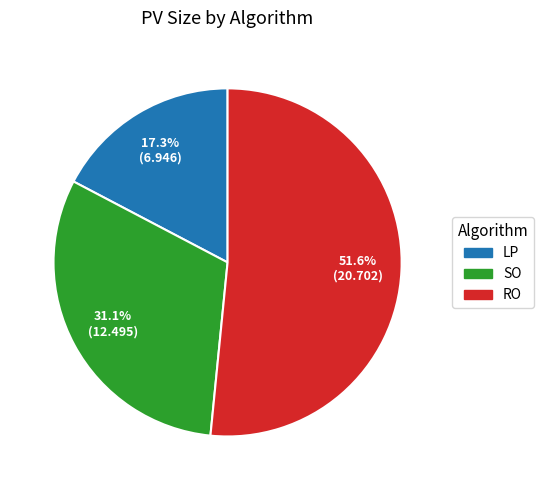

What percentage is the LP slice, to the nearest percent?

17%